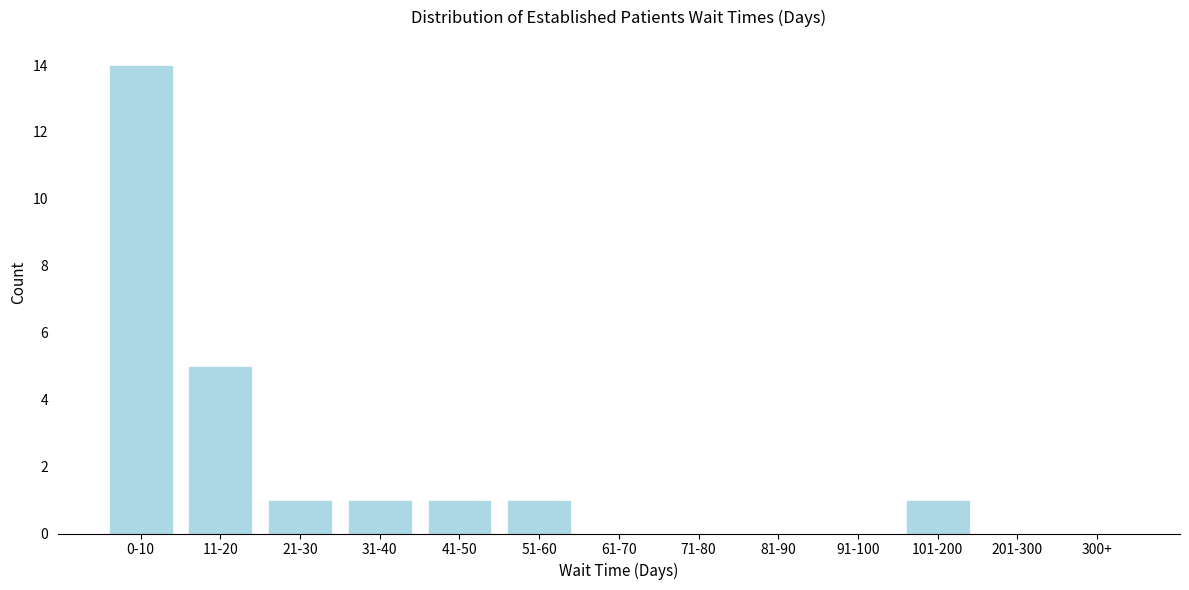

Reading left to right, transcribe all the data shown in this chart.

0-10=14	11-20=5	21-30=1	31-40=1	41-50=1	51-60=1	61-70=0	71-80=0	81-90=0	91-100=0	101-200=1	201-300=0	300+=0